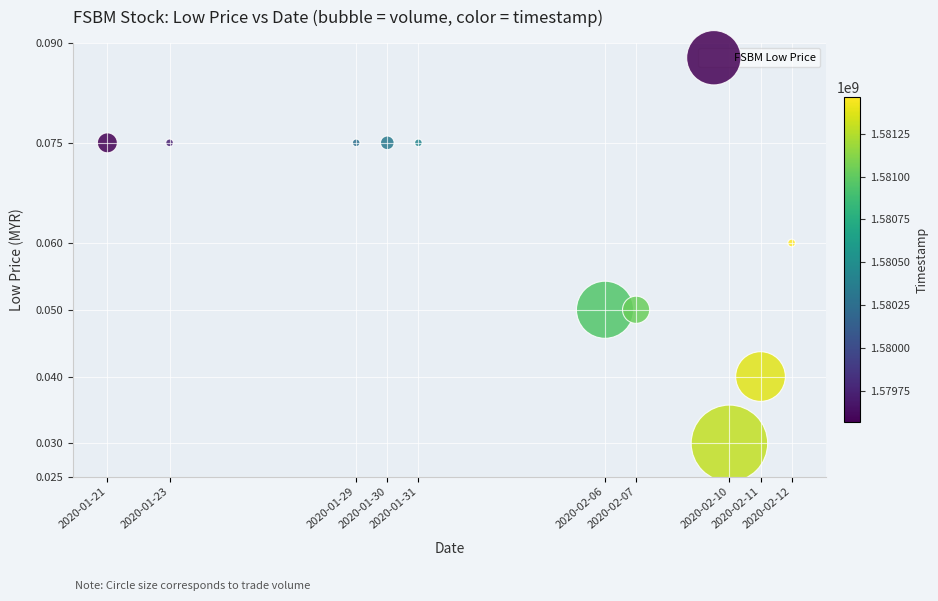

What is the average X value?

1580644800.0